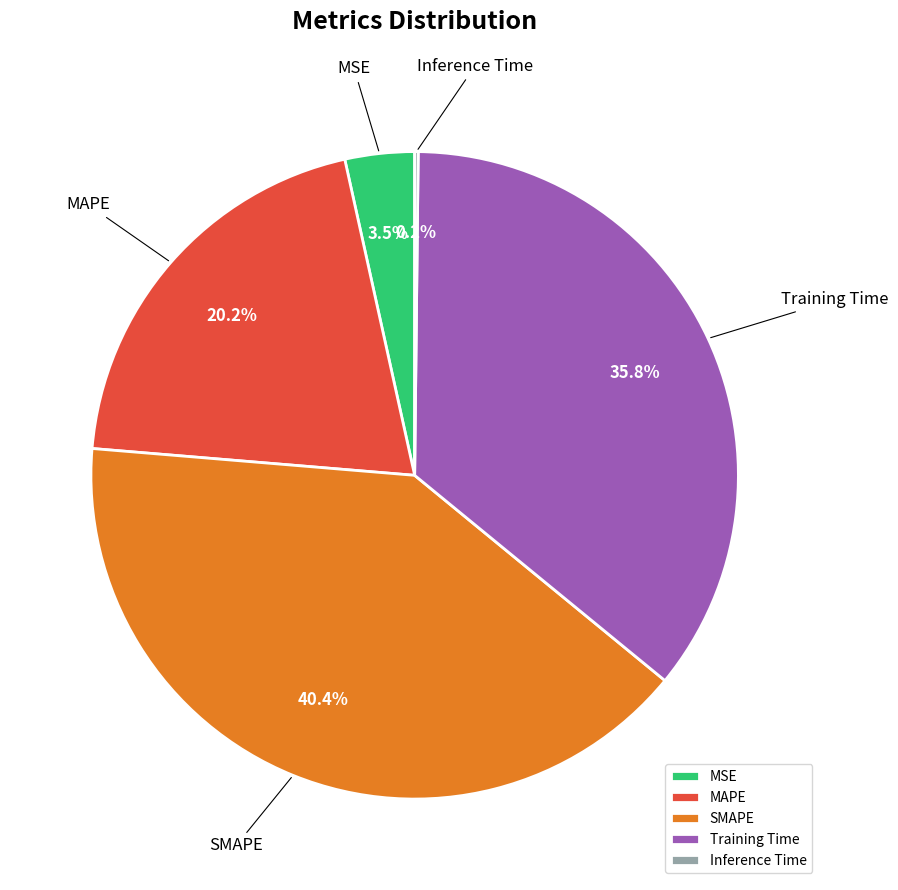

Which has a higher value, MSE or MAPE?

MAPE